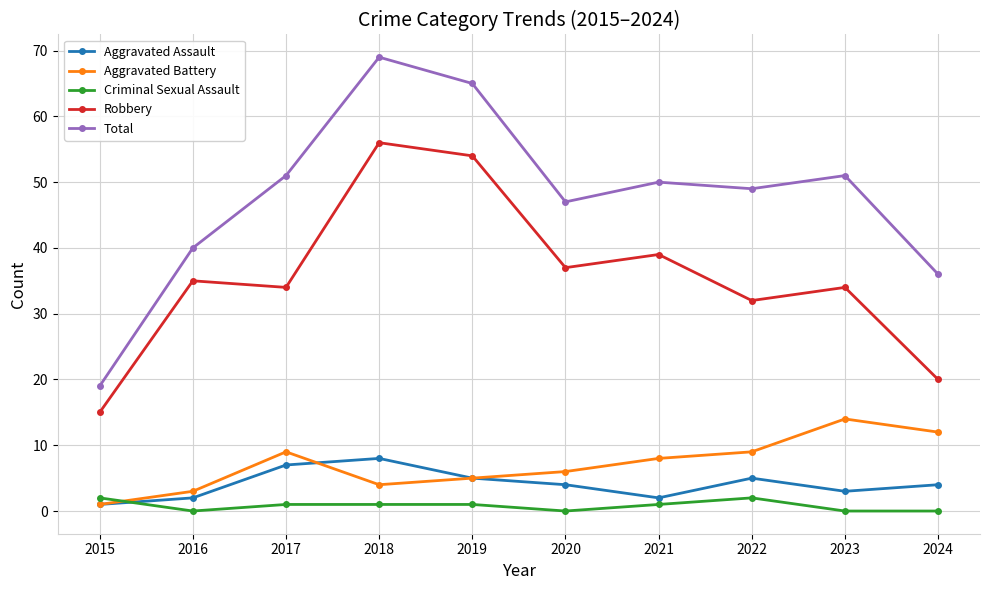

In Total, how many points are higher than both neighbors (excluding endpoints)?

3